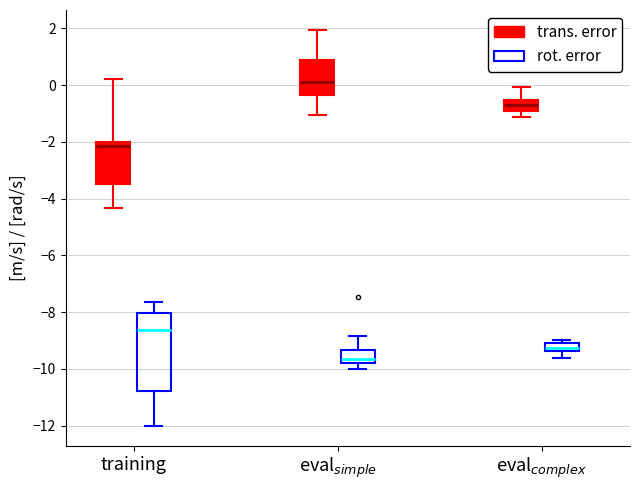

Where is the lower edge of the box for eval$_{simple}$ (trans. error) on the y-axis? The values are not printed on the chart, so give them approximately, as read against the axis.

-0.4